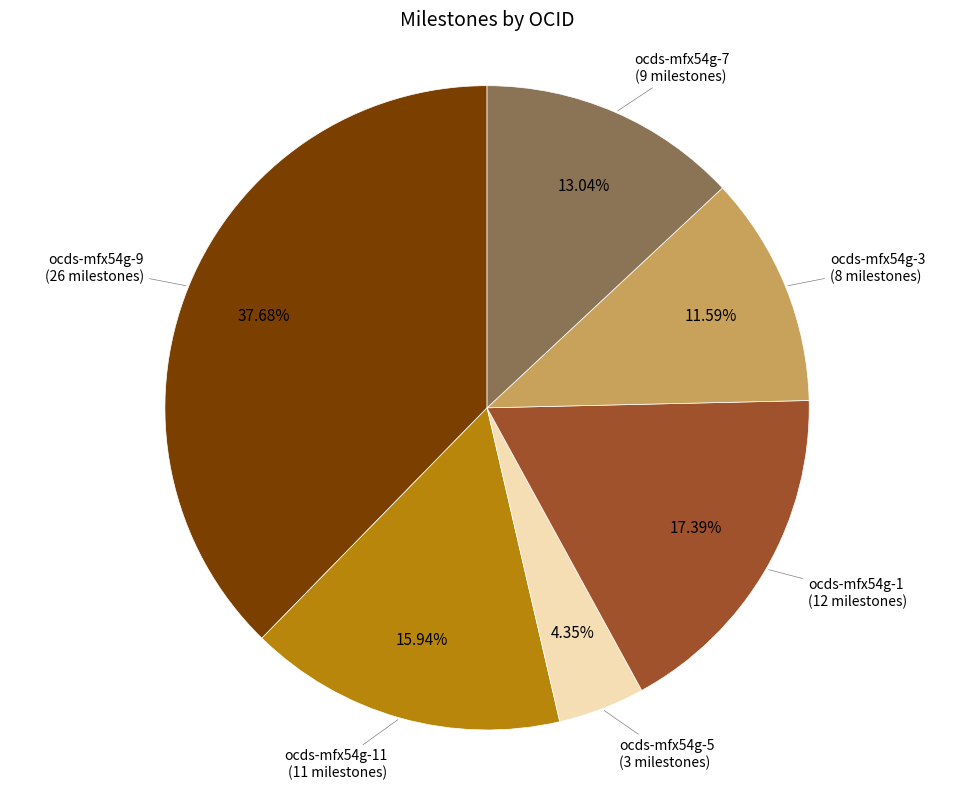

Does any single category account for the majority?

No